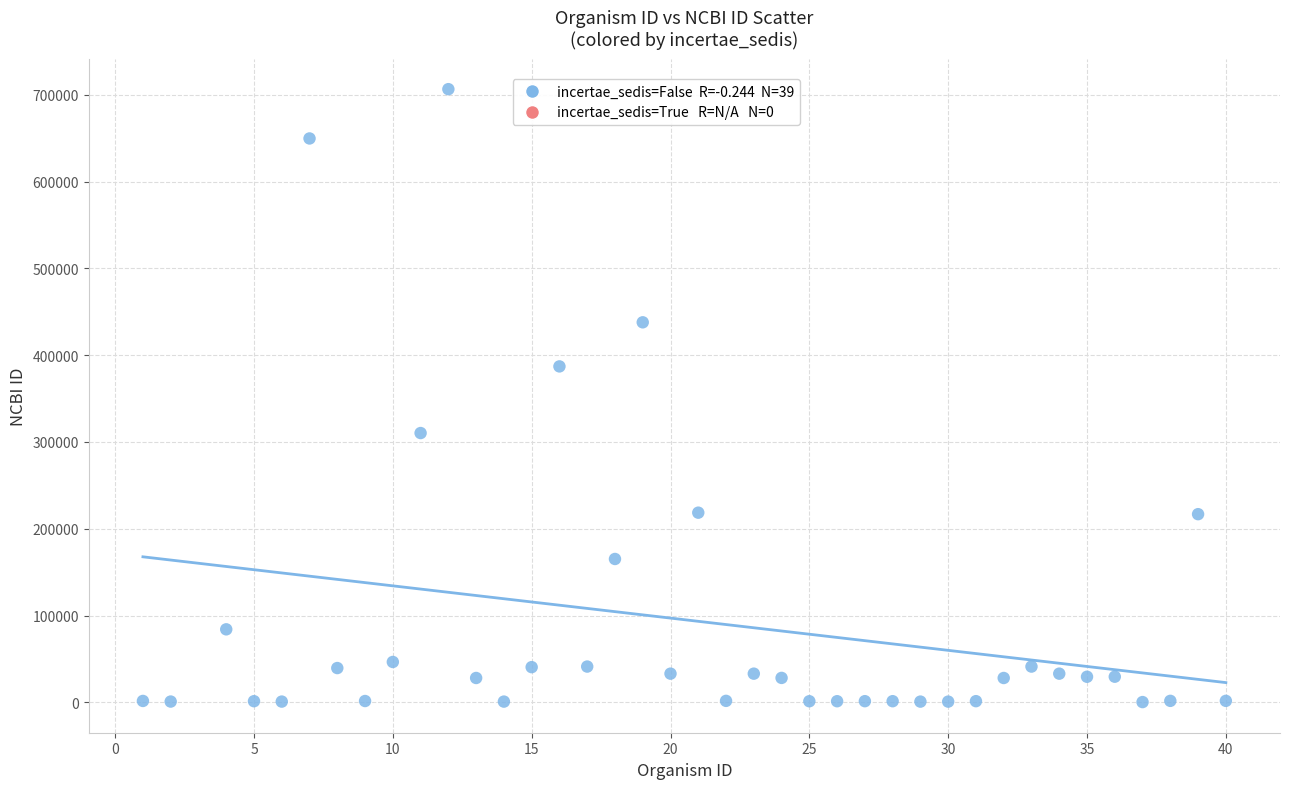

What is the range of Y values (max minus min)?

706275